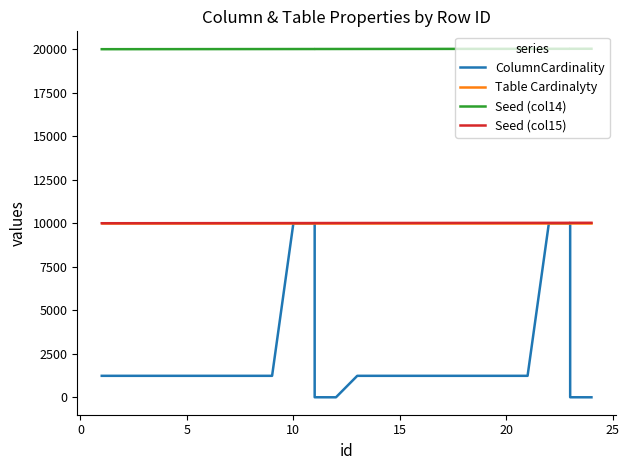

Which series changed the most between 0 and 23?

ColumnCardinality